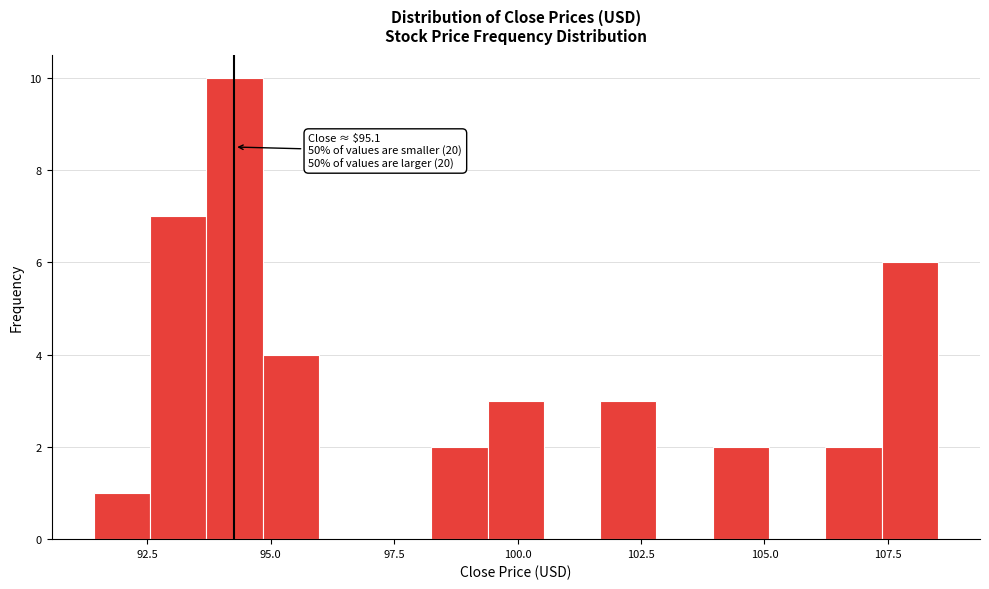

Read against the x-axis, roughly where is the centre of the tallest bar?

94.5